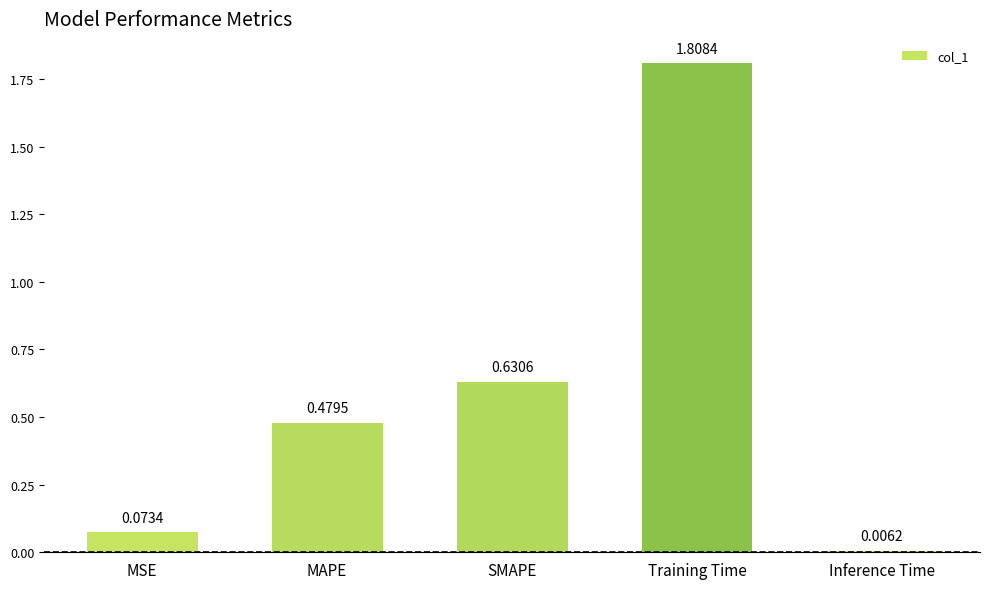

How many categories are shown in the chart?

5